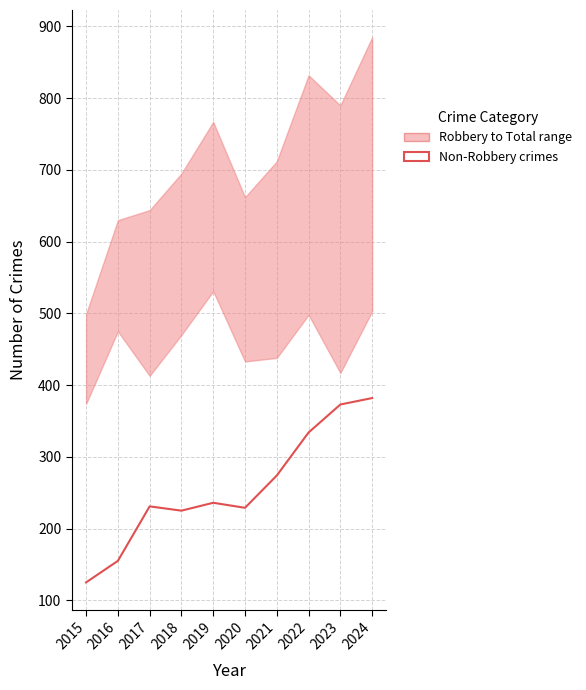

Rank the categories by value from lowest to highest.

2015, 2016, 2018, 2020, 2017, 2019, 2021, 2022, 2023, 2024